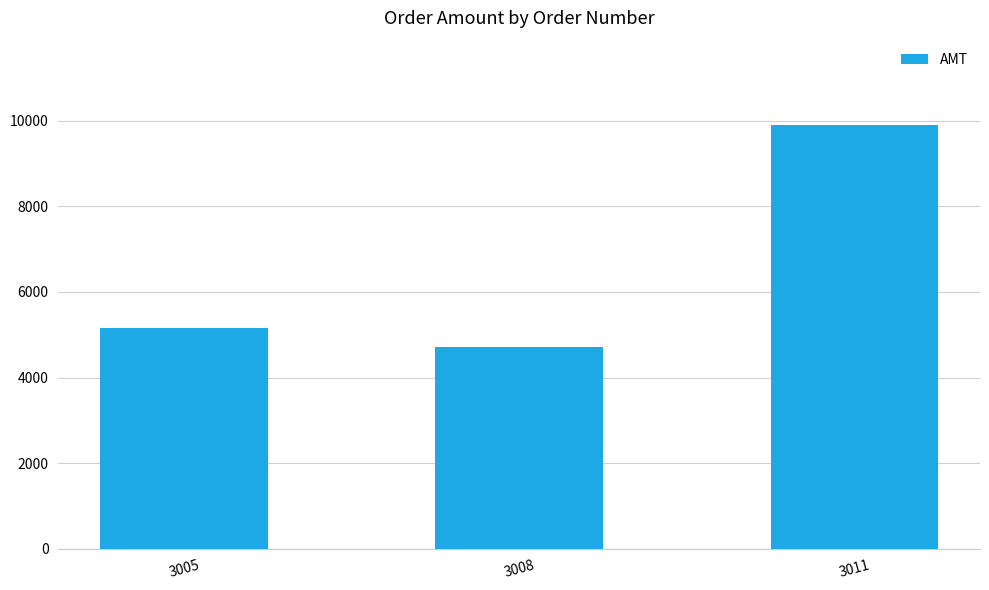

What is the difference between the maximum and minimum values?

5168.9